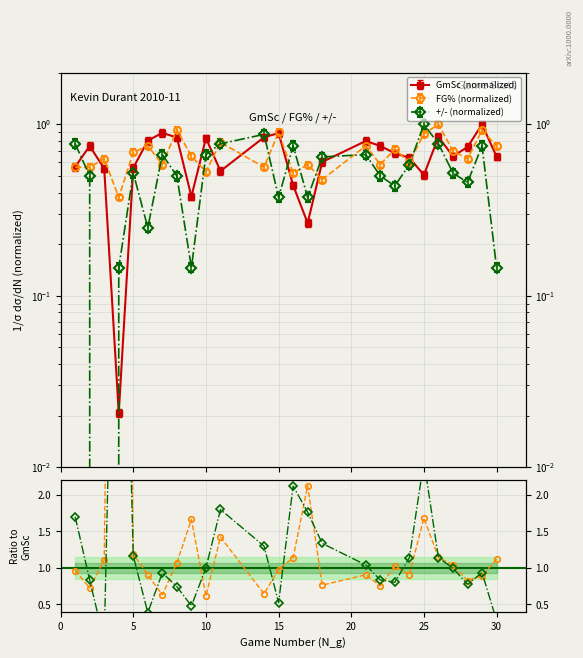

Which category has the lowest value across all series?

3